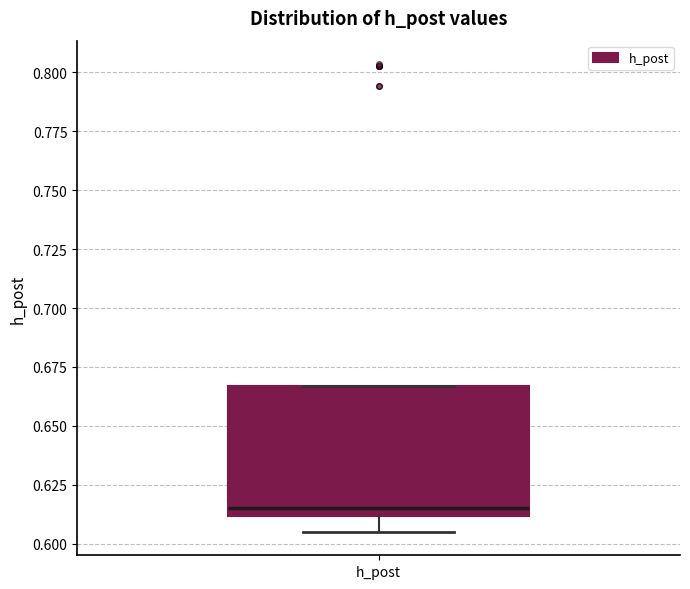

Where is the lower edge of the box for h_post on the y-axis? The values are not printed on the chart, so give them approximately, as read against the axis.

0.610